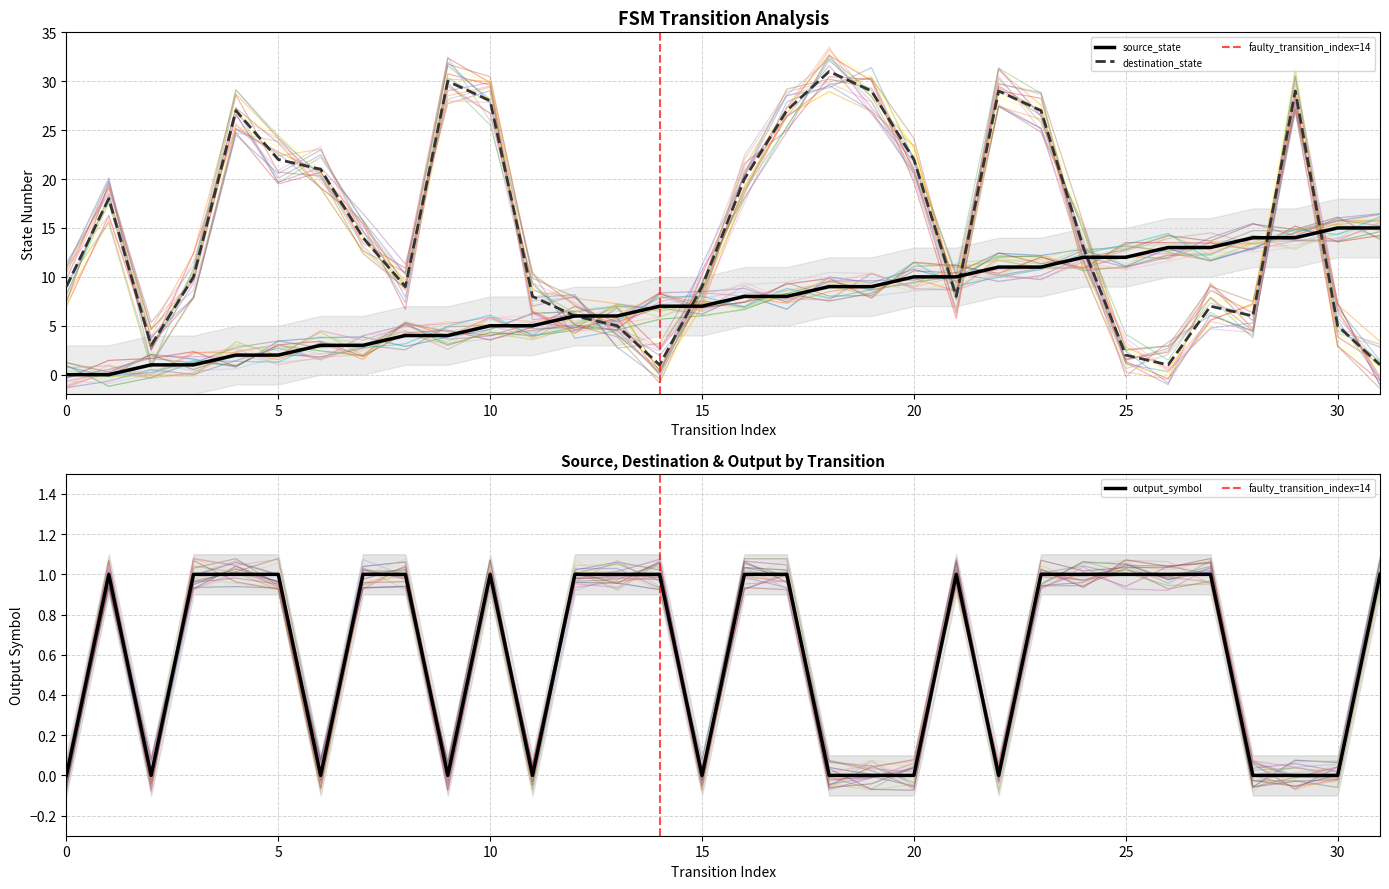

Which series changed the most between 0 and 1?

destination_state